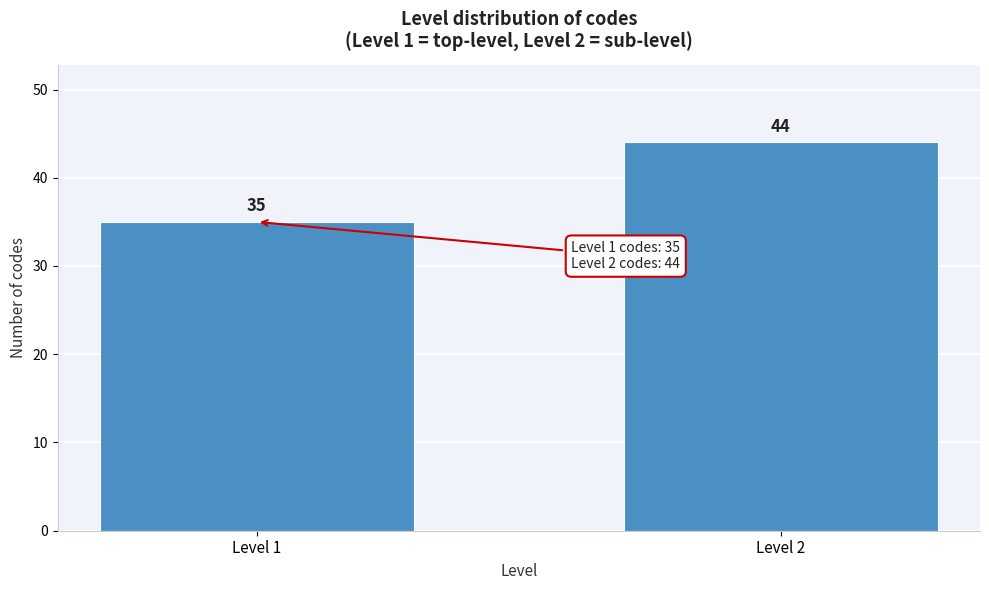

Reading left to right, what are all the values shown in this chart?

Level 1=35	Level 2=44